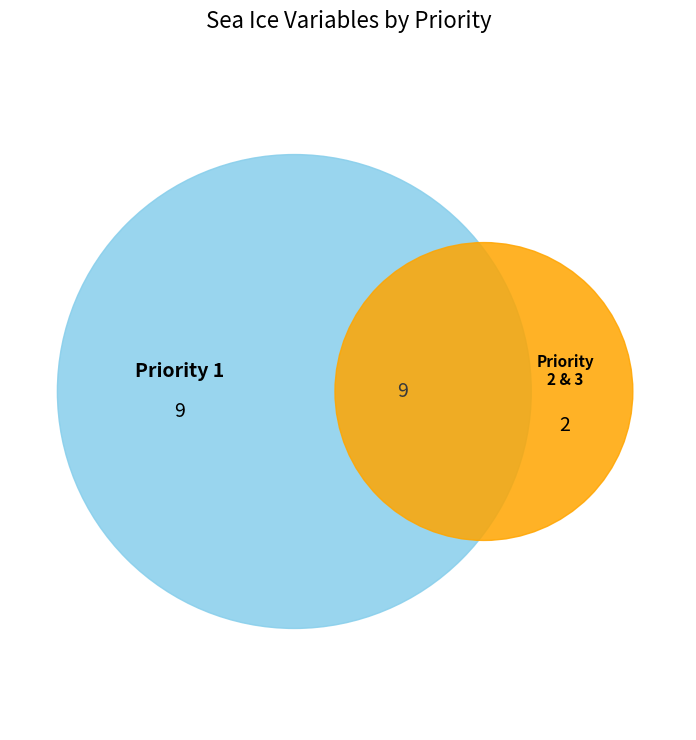

Does sipr account for over 50% of the chart?

No